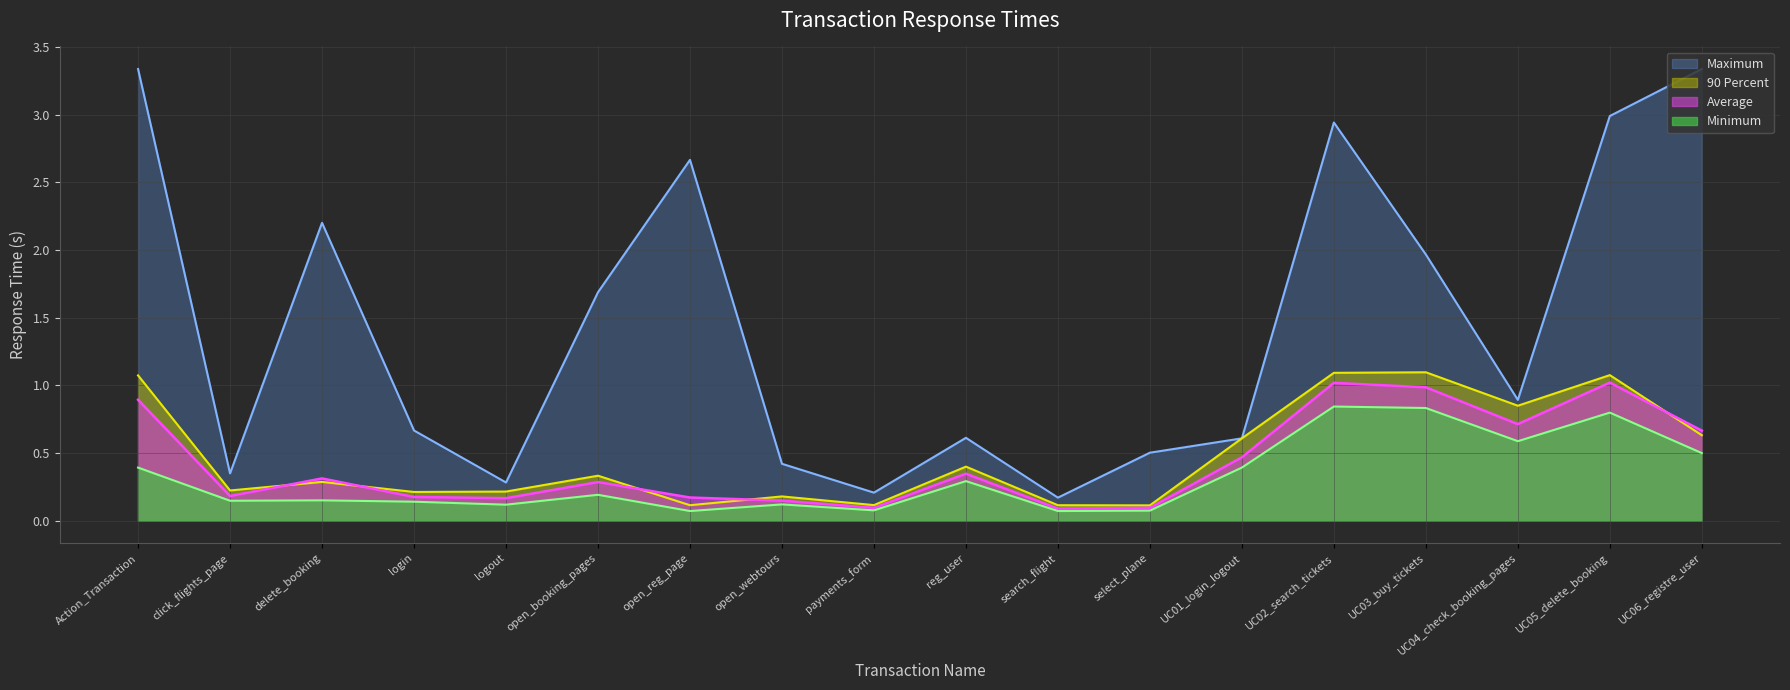

What is the sum of all Average values?

7.8